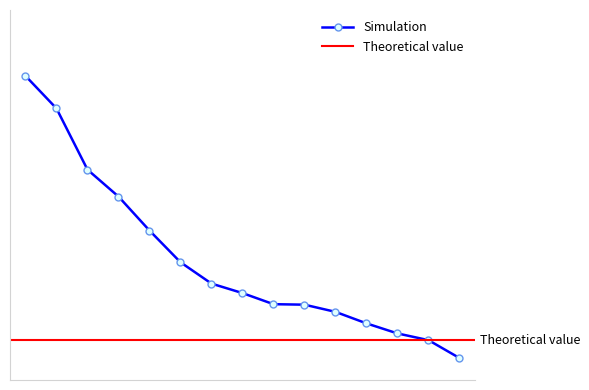

At which category does the chart reach its peak across all series?

1